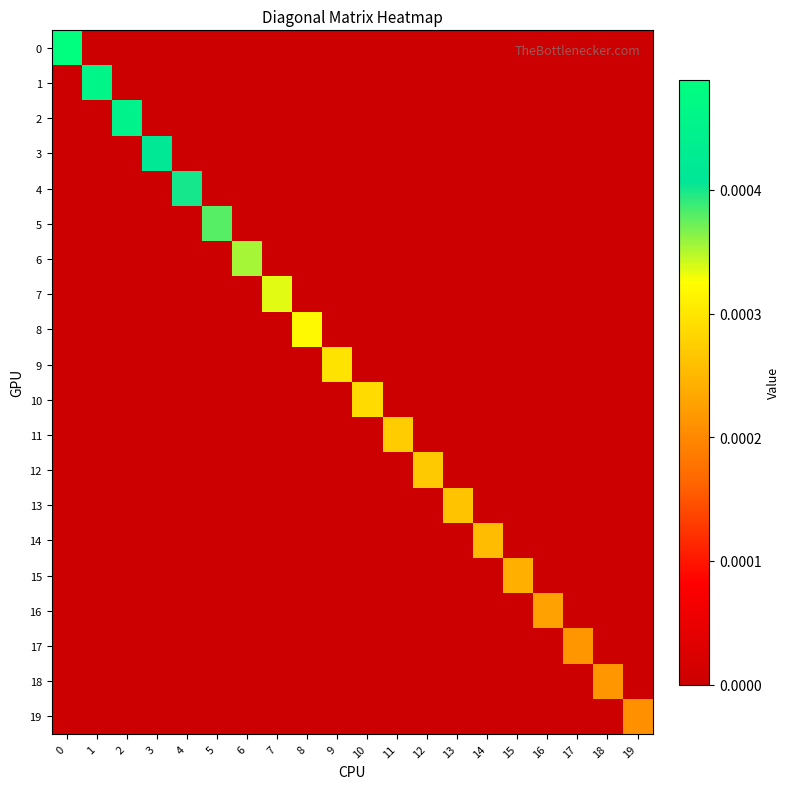

Rank the series at 19 from lowest to highest value.

0, 1, 2, 3, 4, 5, 6, 7, 8, 9, 10, 11, 12, 13, 14, 15, 16, 17, 18, 19